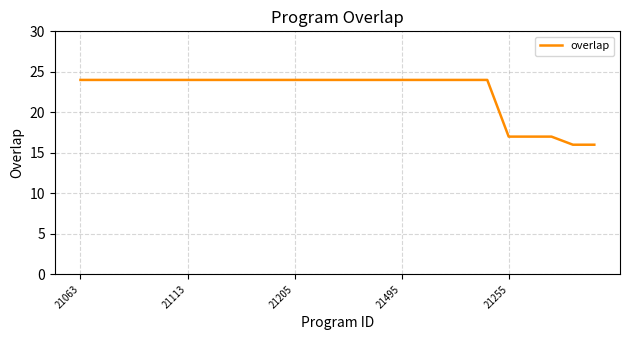

What is the minimum value shown in the chart?

16